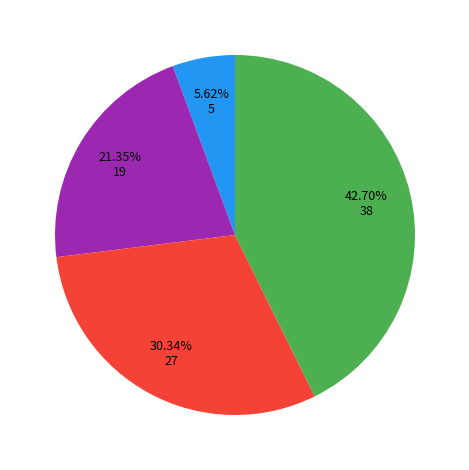

Does any single category account for the majority?

No